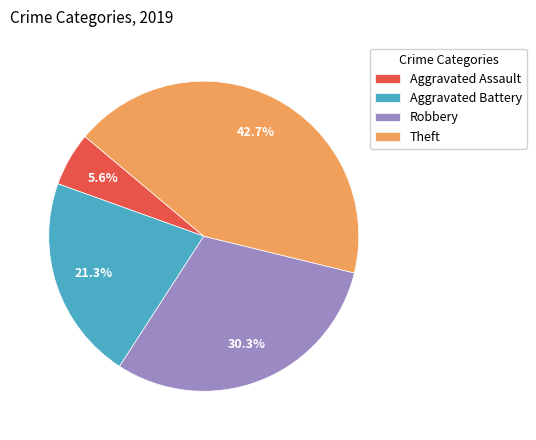

Count the number of slices in the pie.

4